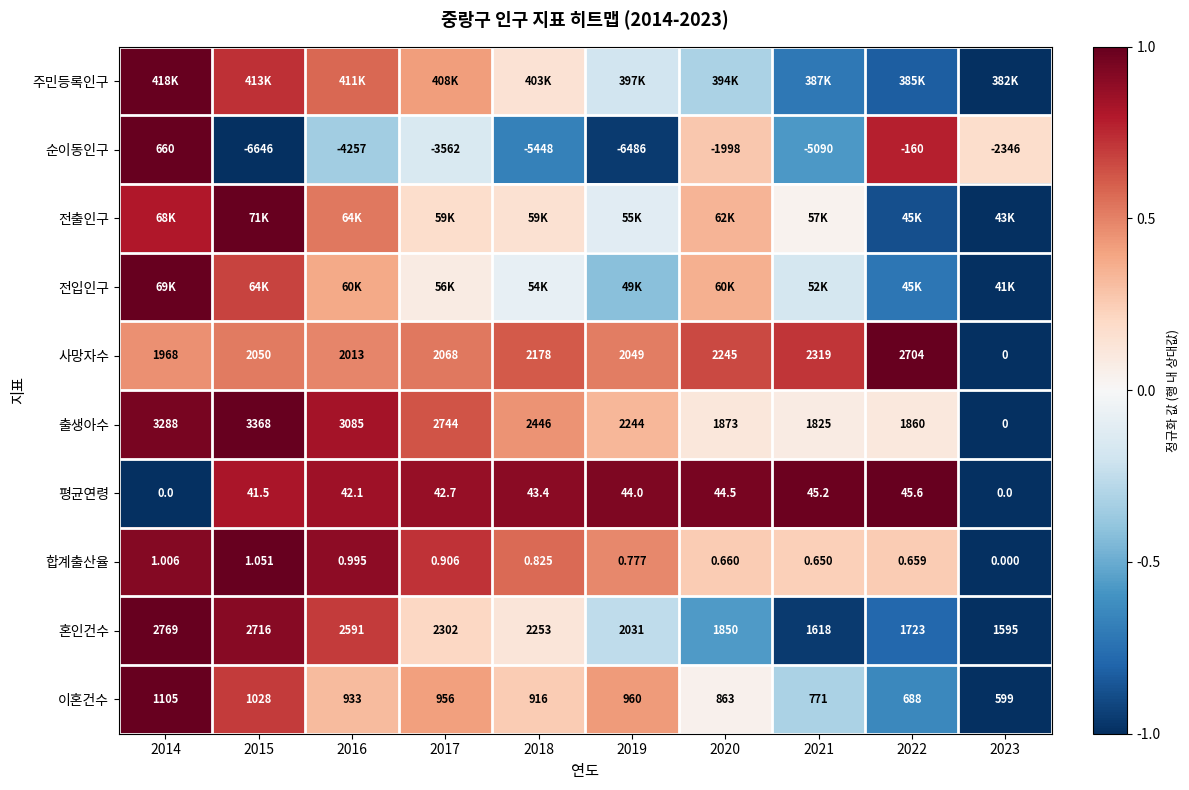

Is the value of 순이동인구 at 2018 greater than the value of 이혼건수 at 2016?

No